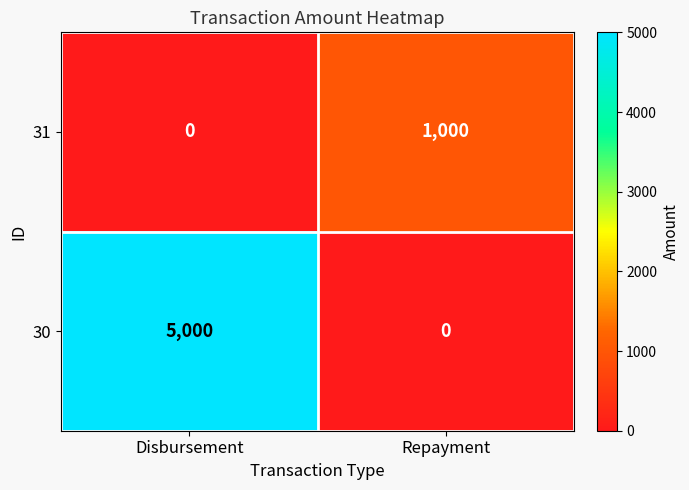

Which series has the largest range (max minus min)?

30